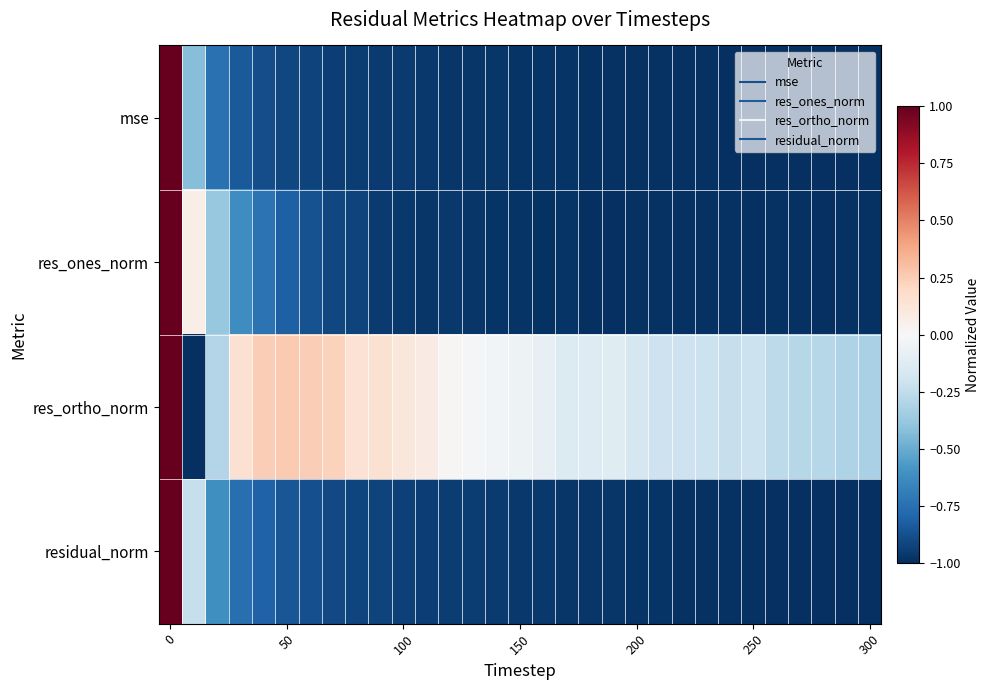

How many distinct data groups are displayed?

4